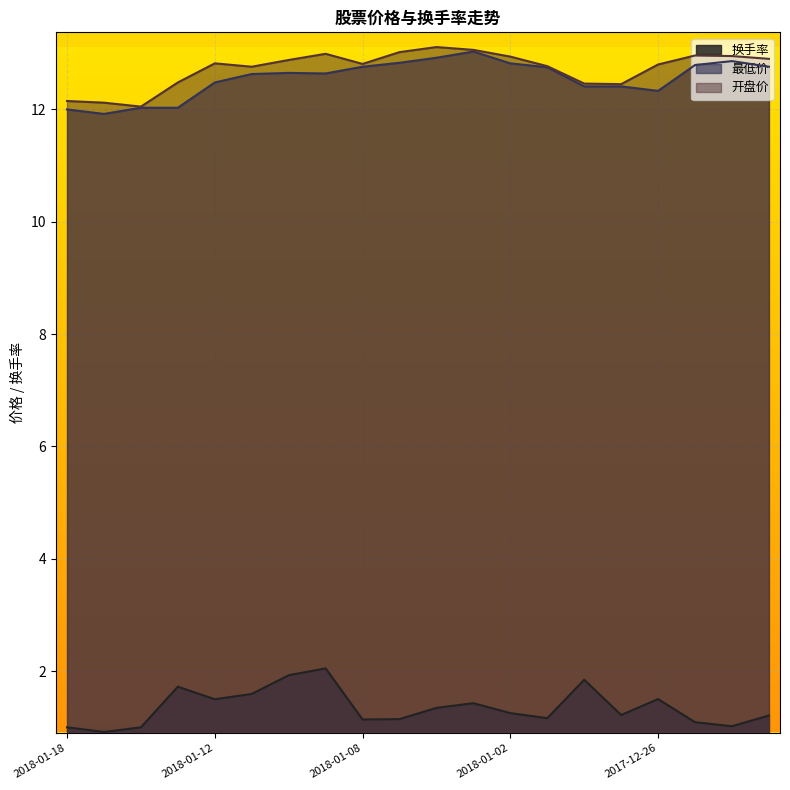

What are all the series names shown in the legend?

换手率, 最低价, 开盘价